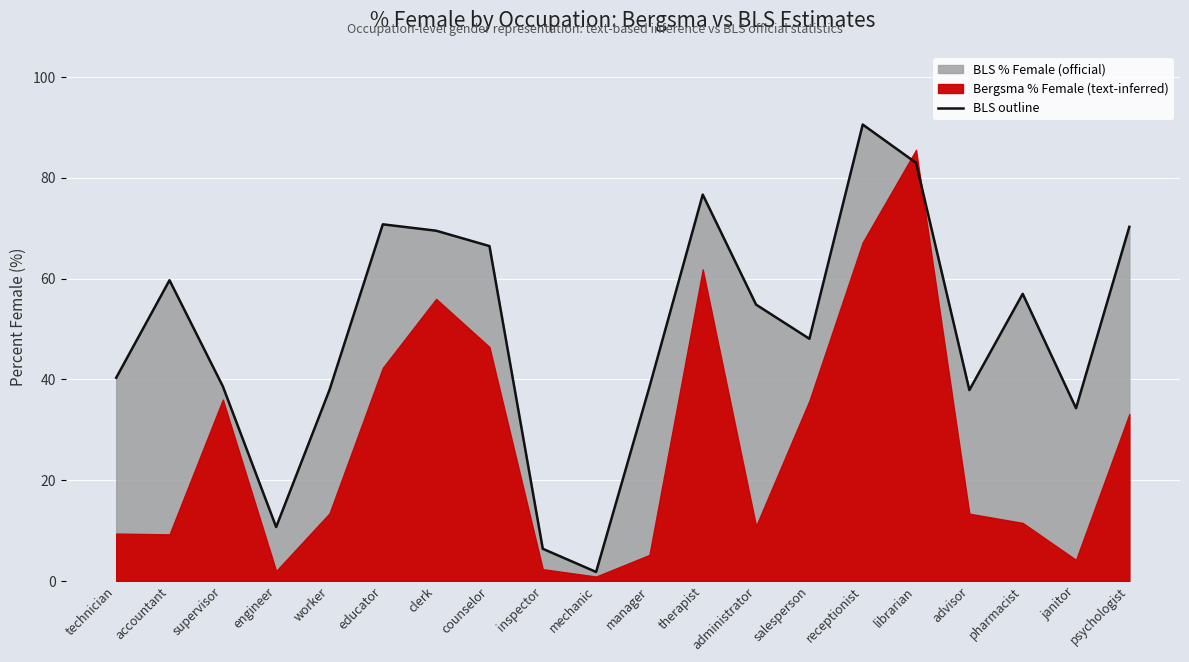

List the labels in order of value, smallest first.

mechanic, inspector, engineer, janitor, advisor, worker, manager, supervisor, technician, salesperson, administrator, pharmacist, accountant, counselor, clerk, psychologist, educator, therapist, librarian, receptionist